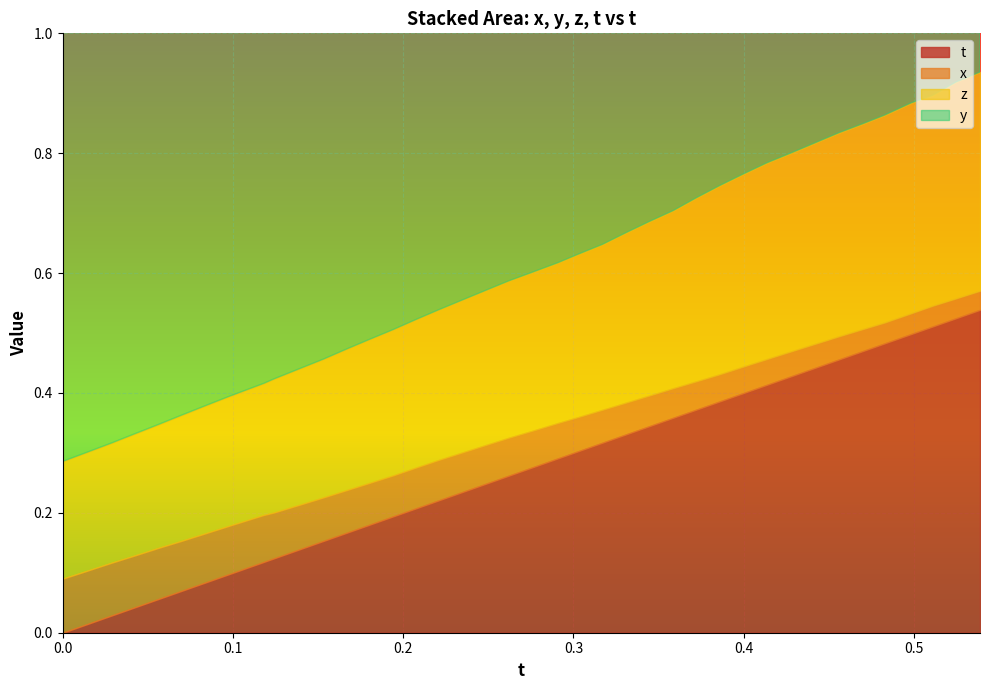

The t series shows 0.2 at 17. True or false?

True